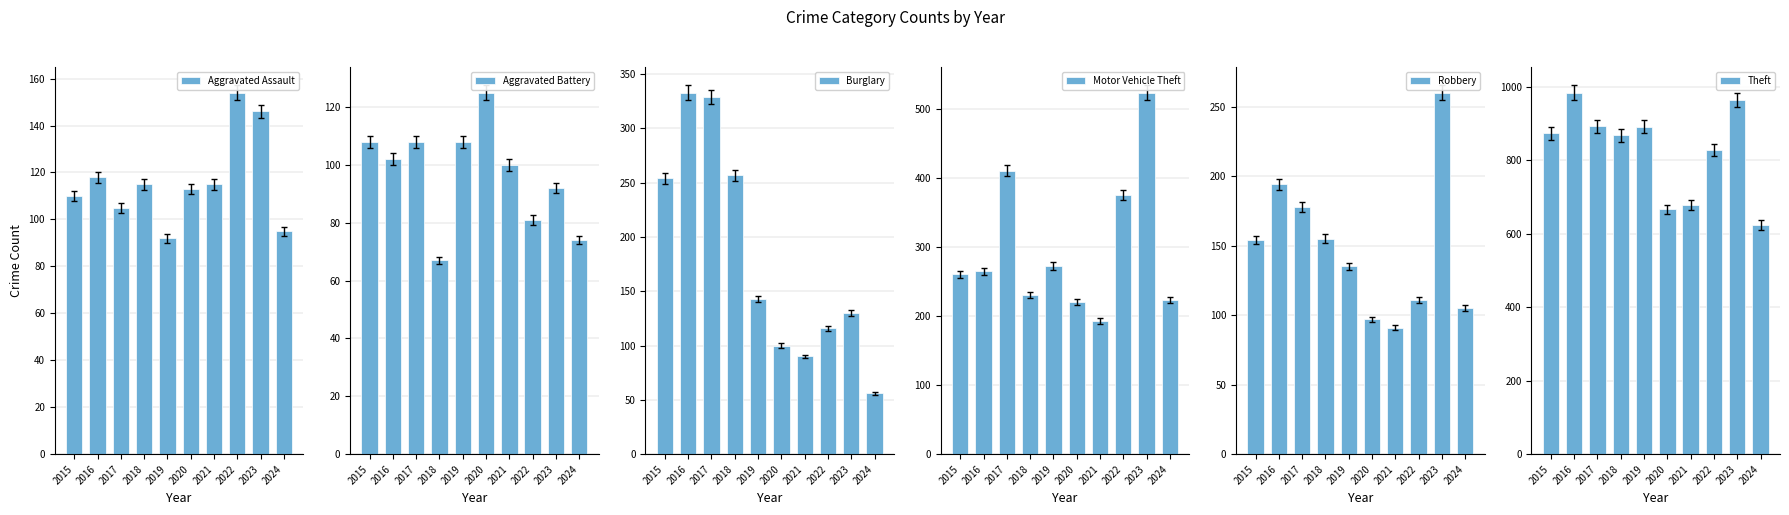

At how many categories does at least one series exceed 757?

7